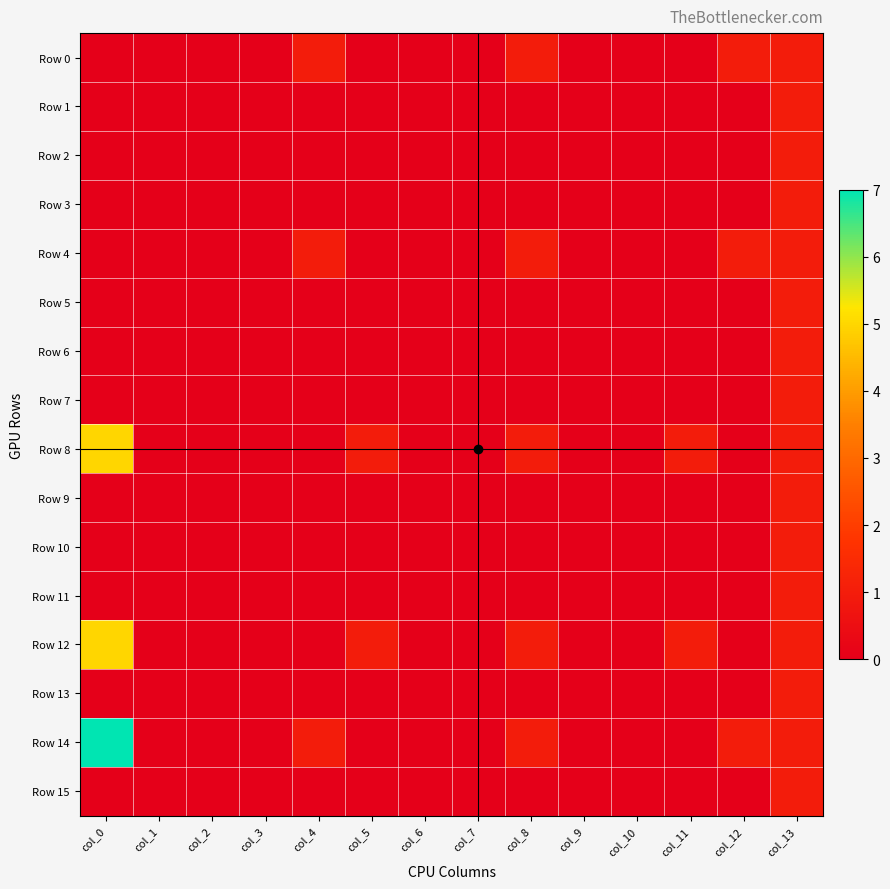

Between col_10 and col_4, which is larger?

col_4